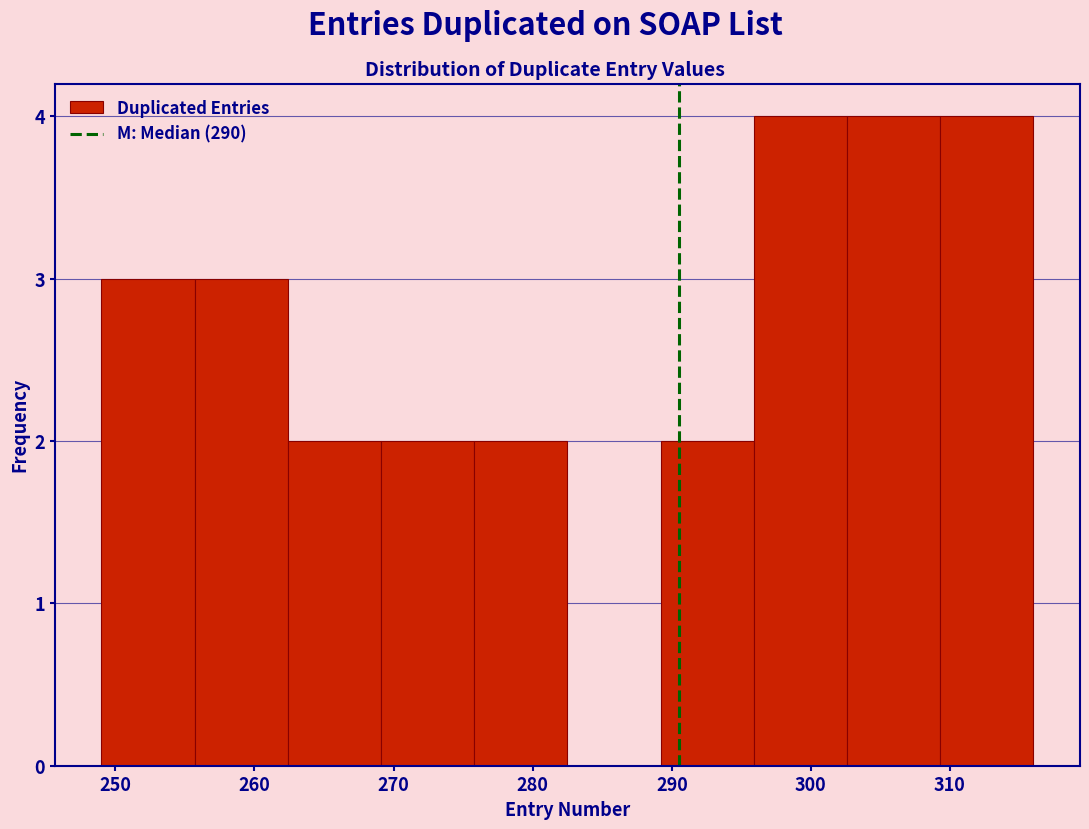

What is the height of the bar covering 269.1 to 275.8 on the x-axis? Neither the bar edges nor the heights are printed on the chart, so give them approximately, as read against the axes.

2